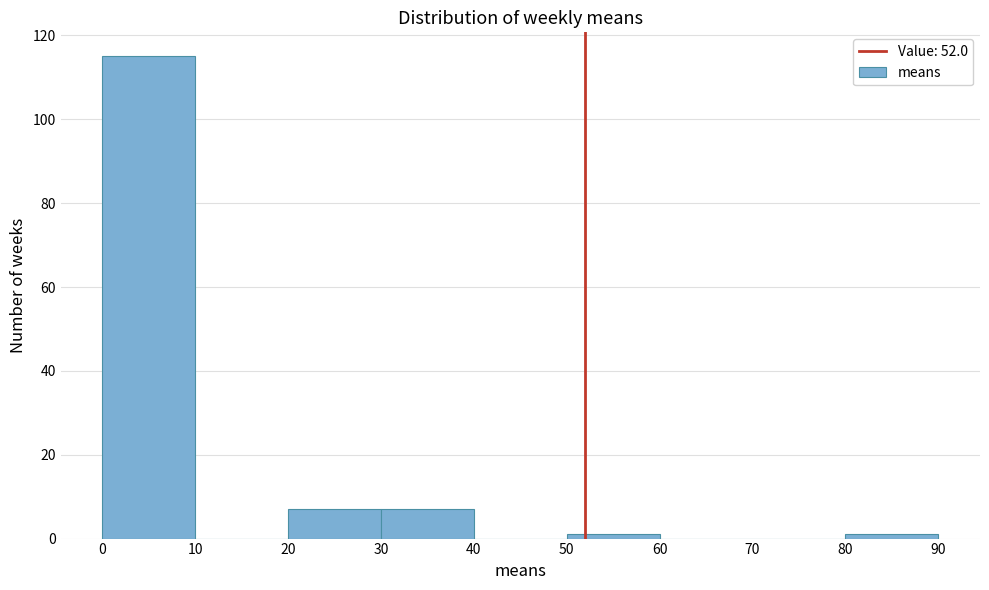

Reading left to right, transcribe this chart: for each bar, give the range it covers on the x-axis and its height. The values are not printed on the chart, so give them approximately, as read against the axis.

0 to 10: 116
10 to 20: 0
20 to 30: 8
30 to 40: 8
40 to 50: 0
50 to 60: under 2
60 to 70: 0
70 to 80: 0
80 to 90: under 2